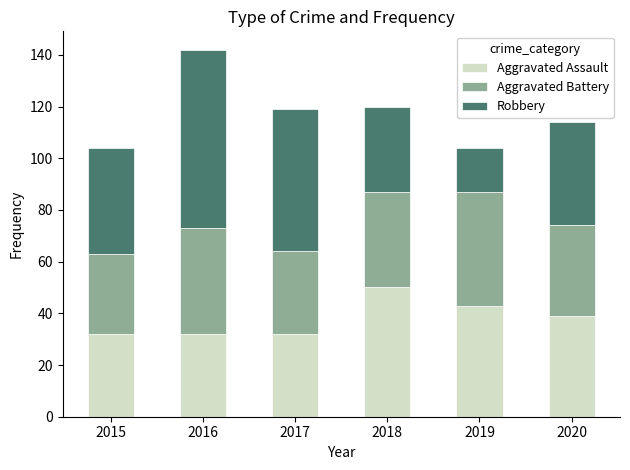

What is the average value of the Aggravated Assault series?

38